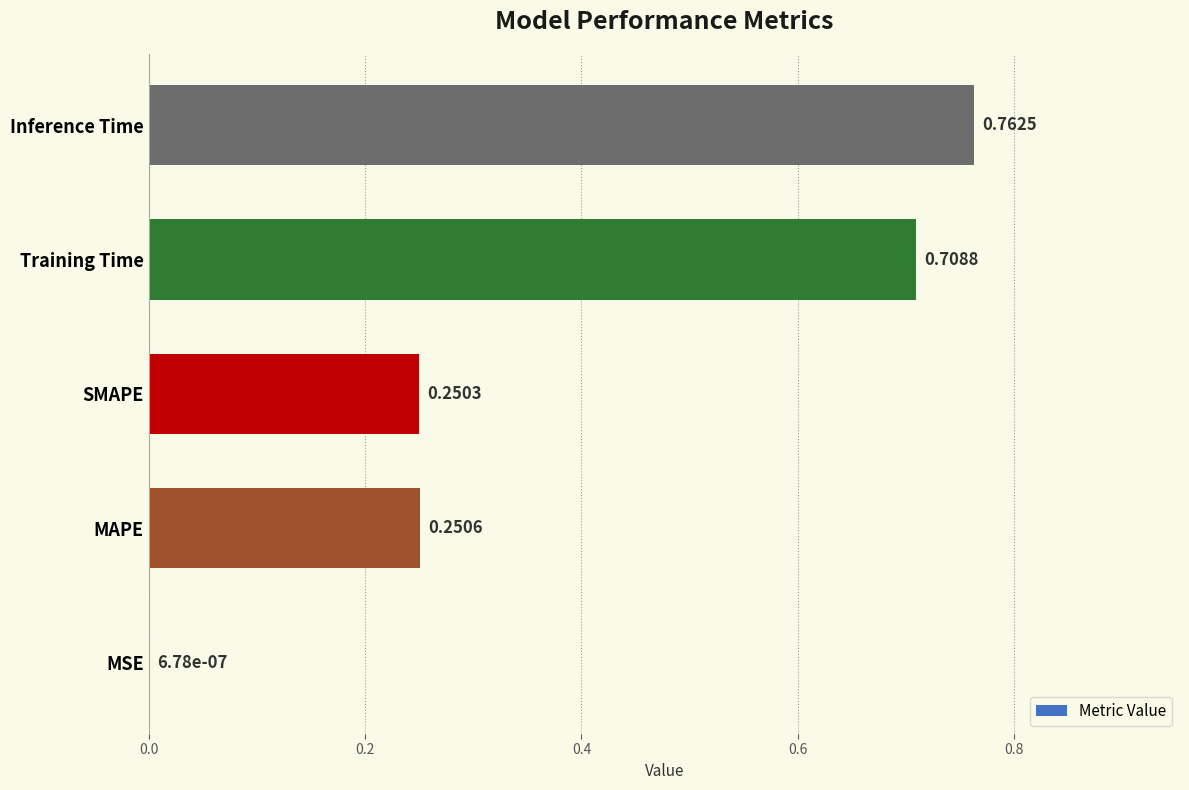

What is the change in value from MSE to MAPE?

+0.3